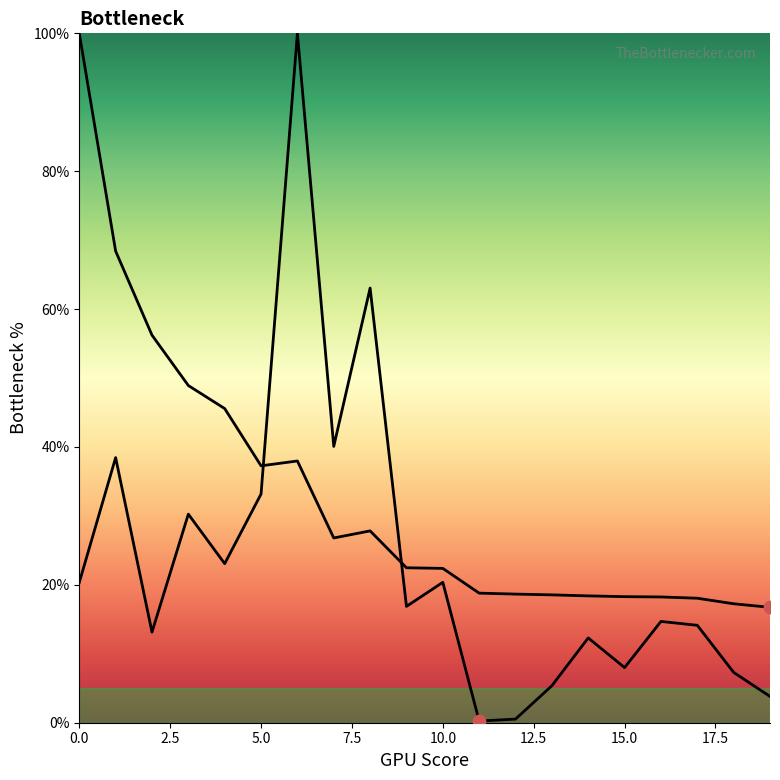

How many lines are shown in the chart?

2